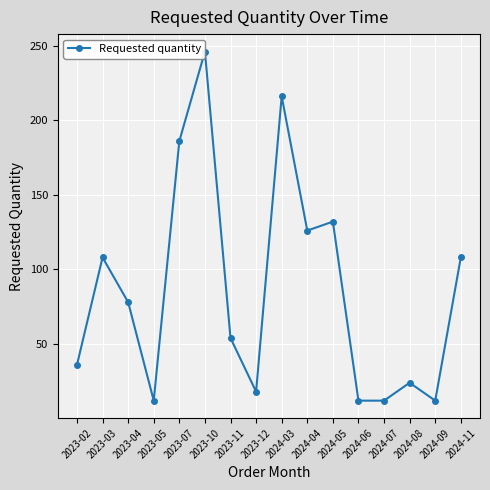

Is this an area chart (filled region under the line)?

No